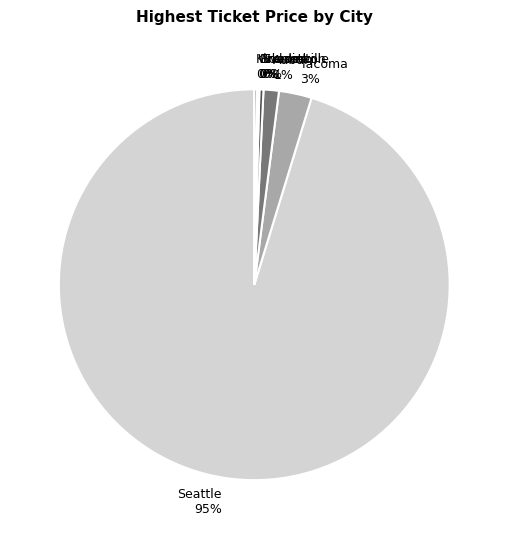

Is it true that Tacoma is 3% of the pie?

True